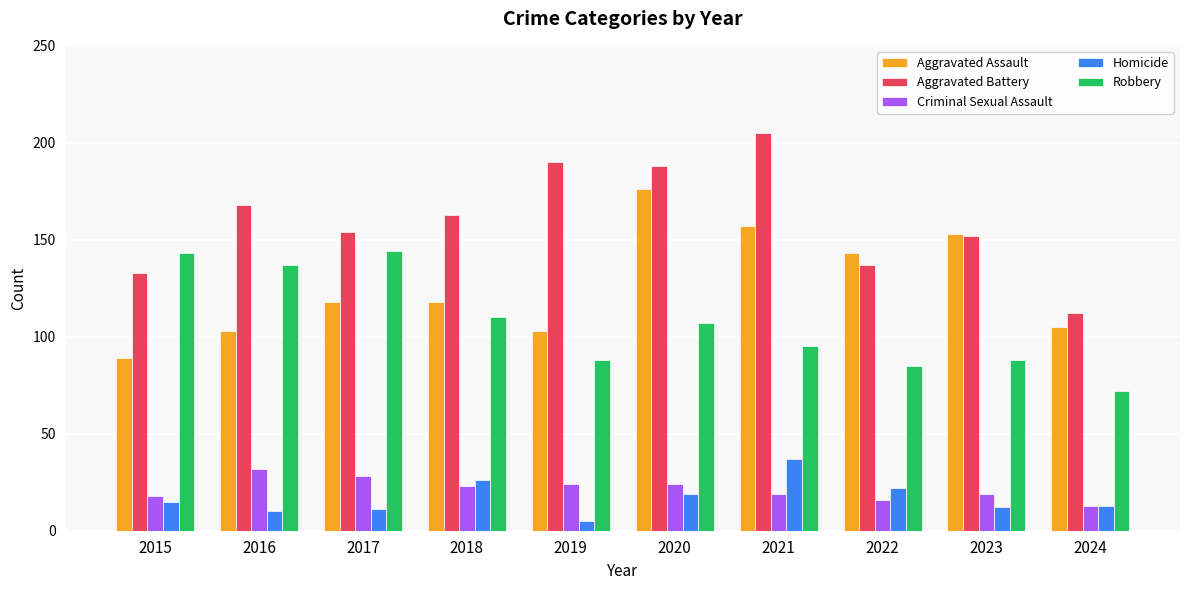

Which series has the widest spread of values?

Aggravated Battery